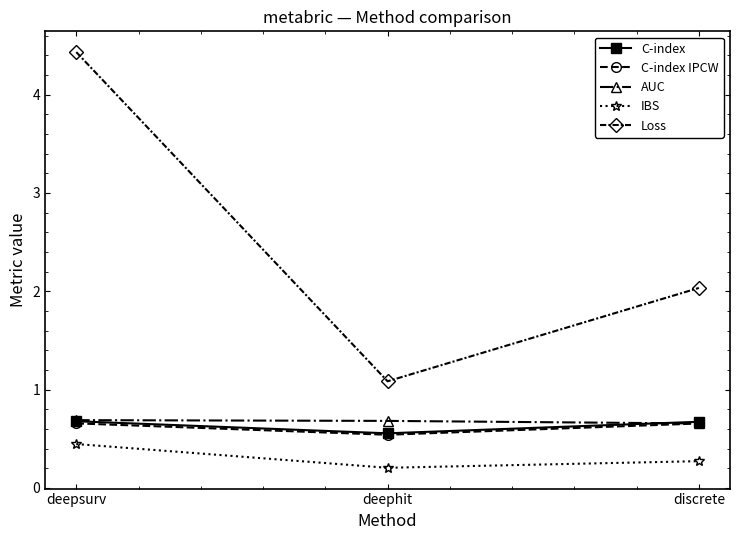

Reading left to right, what are all the values shown in this chart?

C-index: 0.7	0.6	0.7
C-index IPCW: 0.7	0.5	0.7
AUC: 0.7	0.7	0.7
IBS: 0.4	0.2	0.3
Loss: 4.4	1.1	2.0